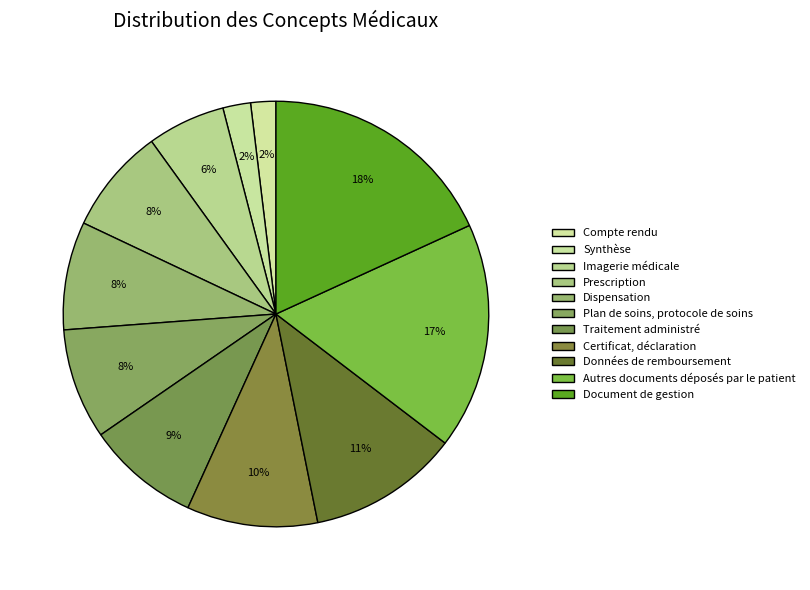

Count the number of slices in the pie.

11